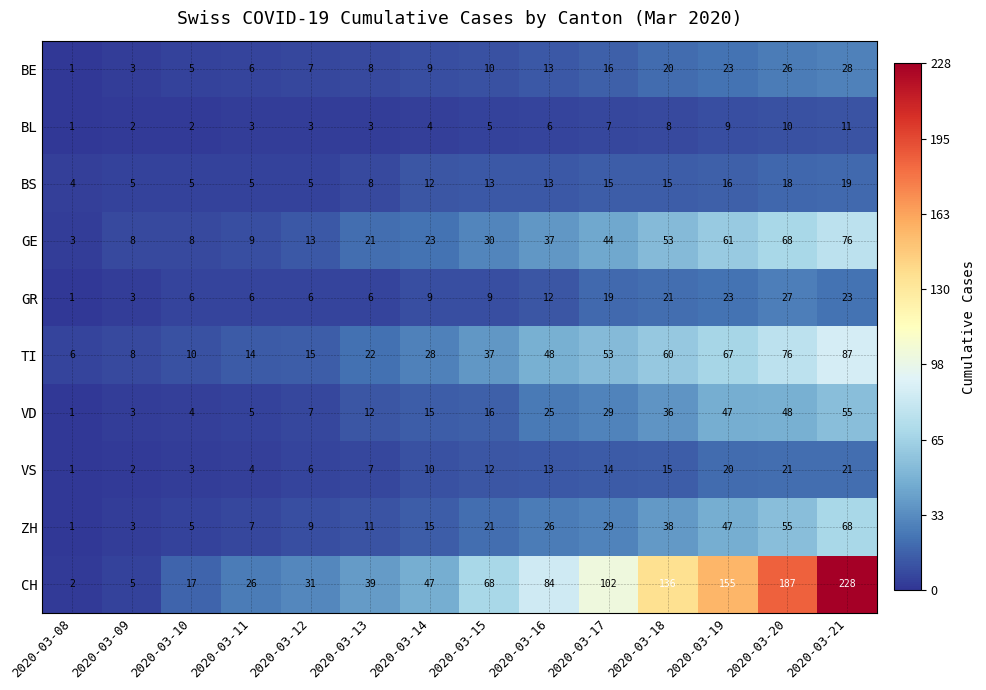

At which category is the sum across all series the highest?

2020-03-21